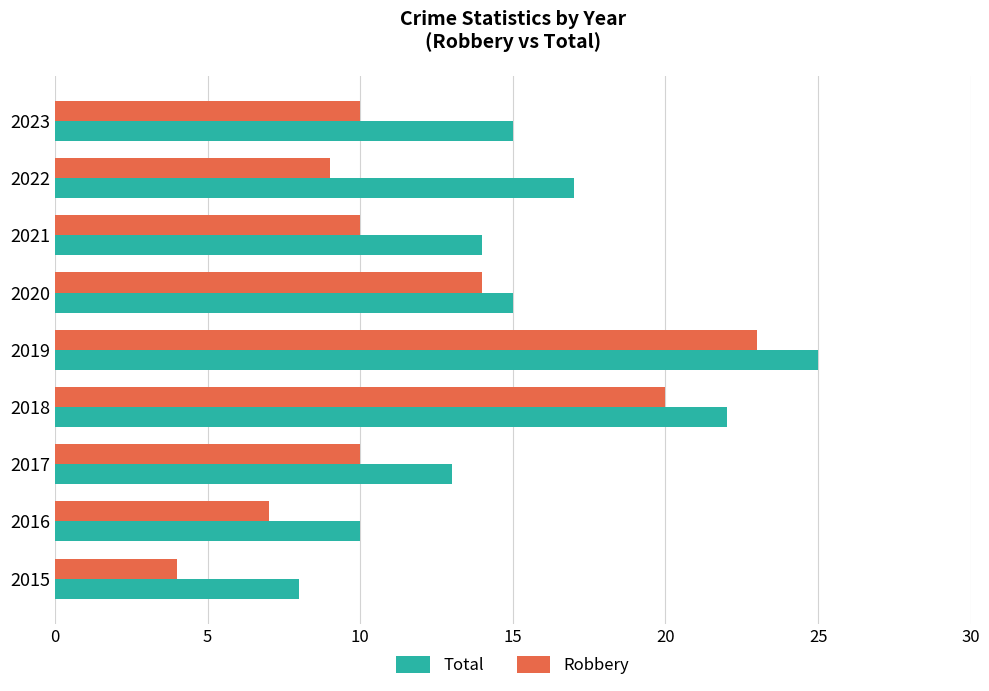

Rank the series by their maximum value, from highest to lowest.

Total, Robbery